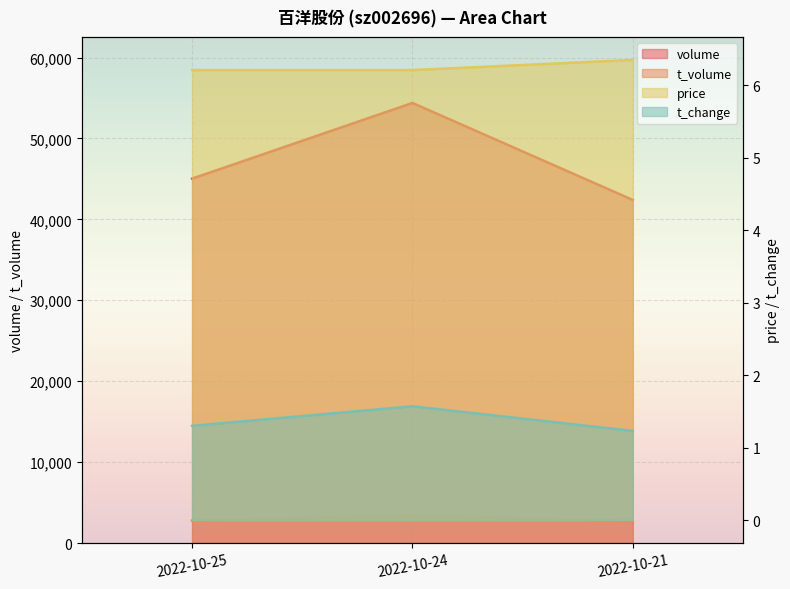

Which label corresponds to the largest value in the chart?

2022-10-24